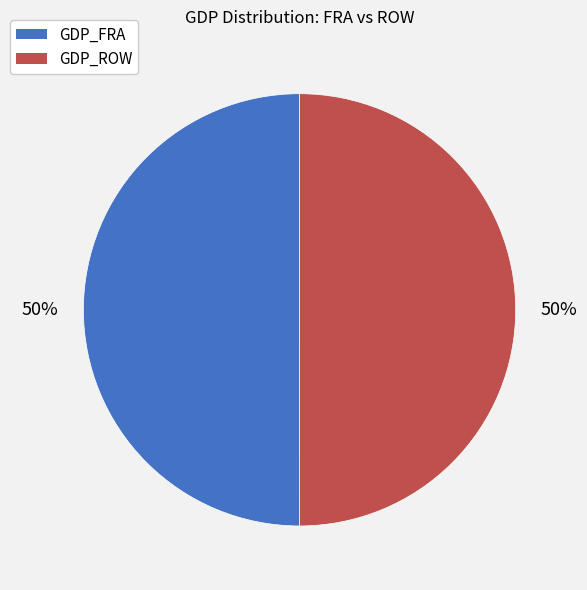

True or false: GDP_ROW accounts for 50% of the total.

True